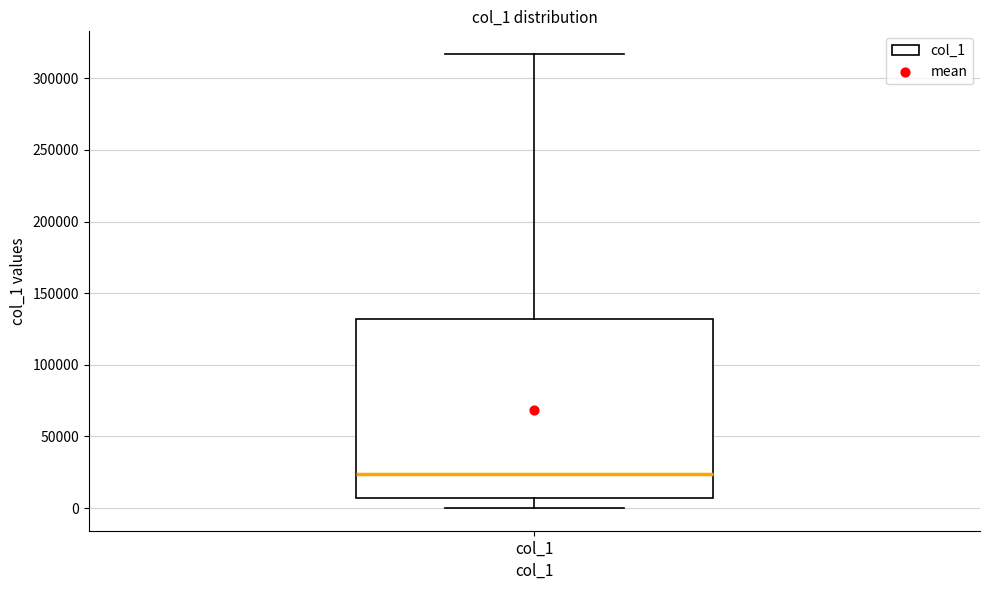

Transcribe this box plot: give where the median line is, the range the box spans, and where the two whiskers end, as read against the y-axis. The values are not printed on the chart, so give them approximately, as read against the axis.

median 25000, box 5000 to 130000, whiskers 0 to 315000